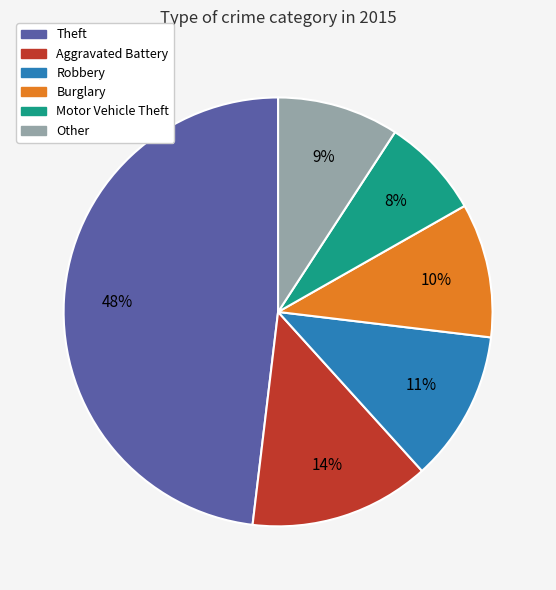

To the nearest percent, what is the average slice percentage?

17%